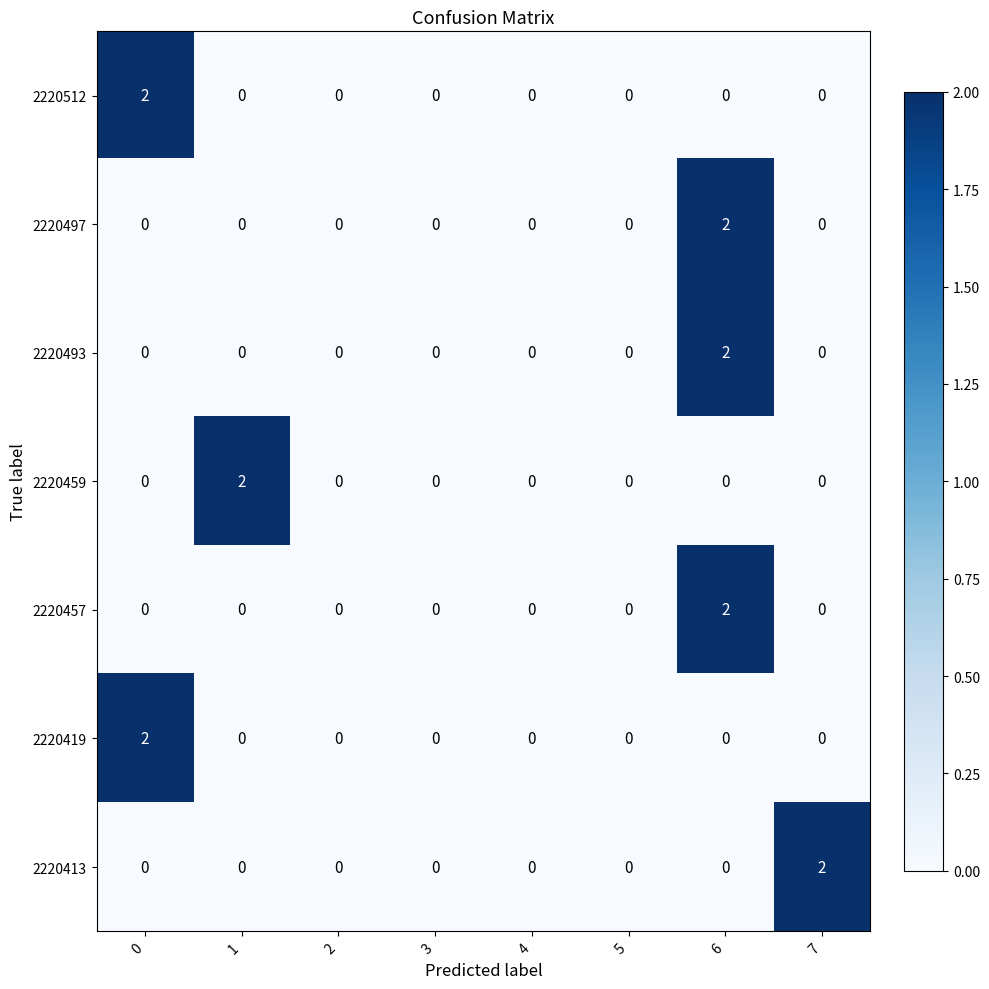

The value of 2220419 at 5 is 0. True or false?

True